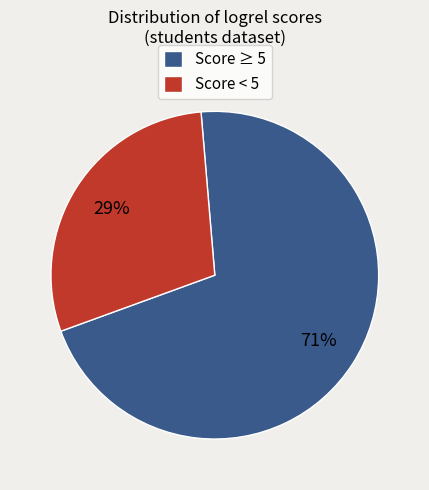

Rank the categories by value from highest to lowest.

Score ≥ 5, Score < 5